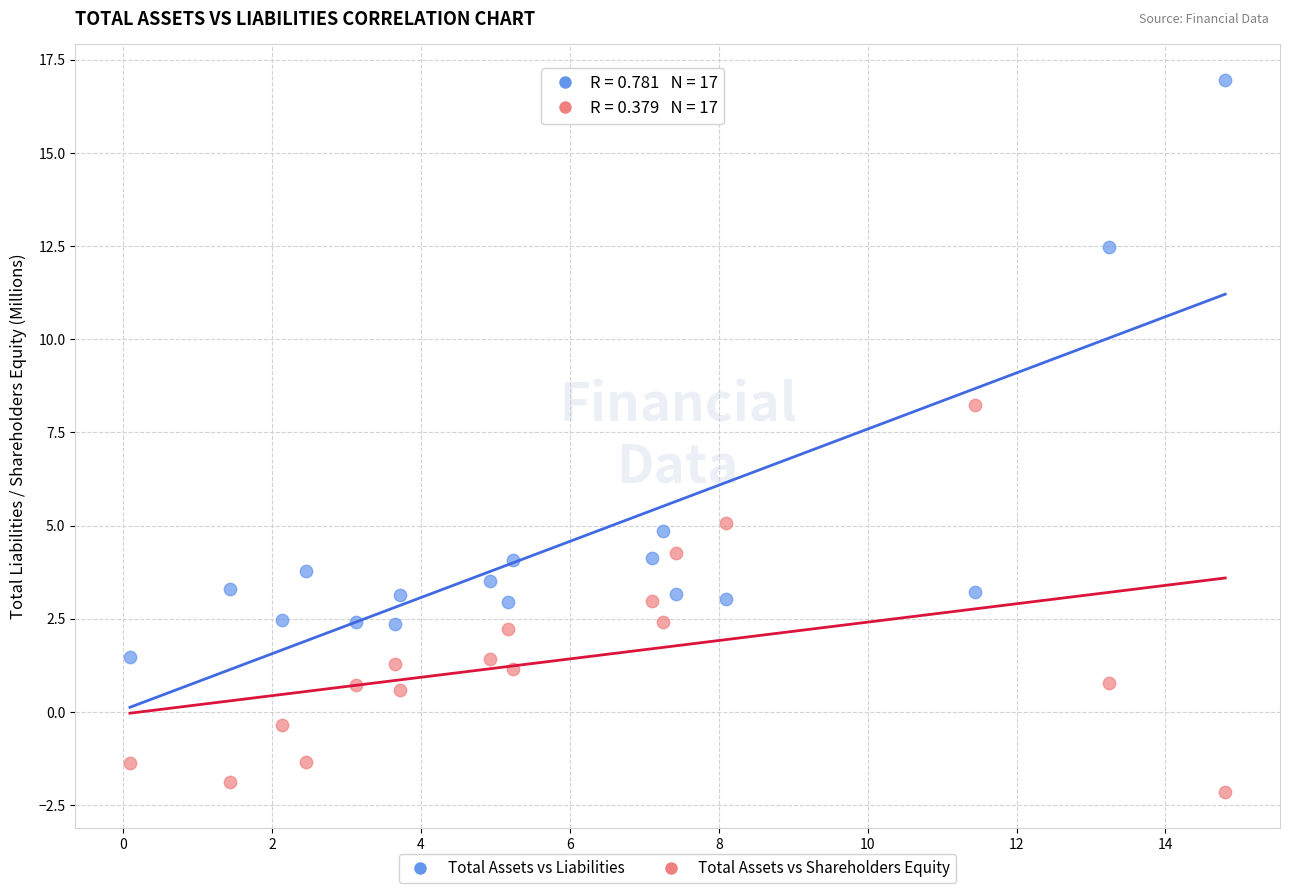

What are all the series names shown in the legend?

Total Assets vs Liabilities, Total Assets vs Shareholders Equity